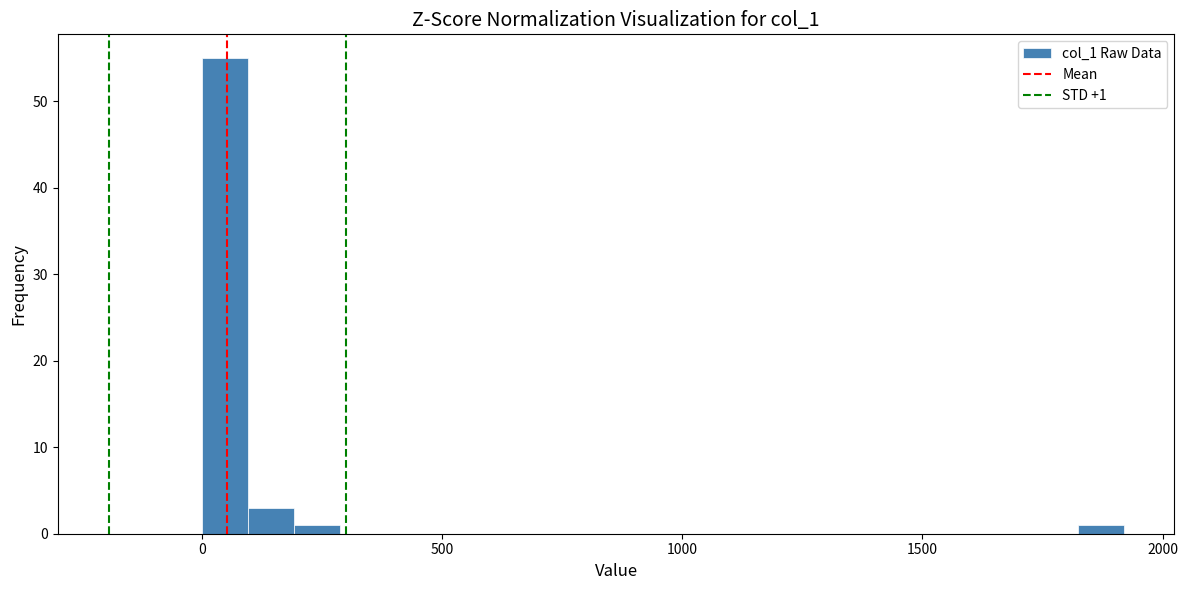

Around what value on the x-axis is the tallest bar? Give the approximate position of its centre, as read against the axis.

50